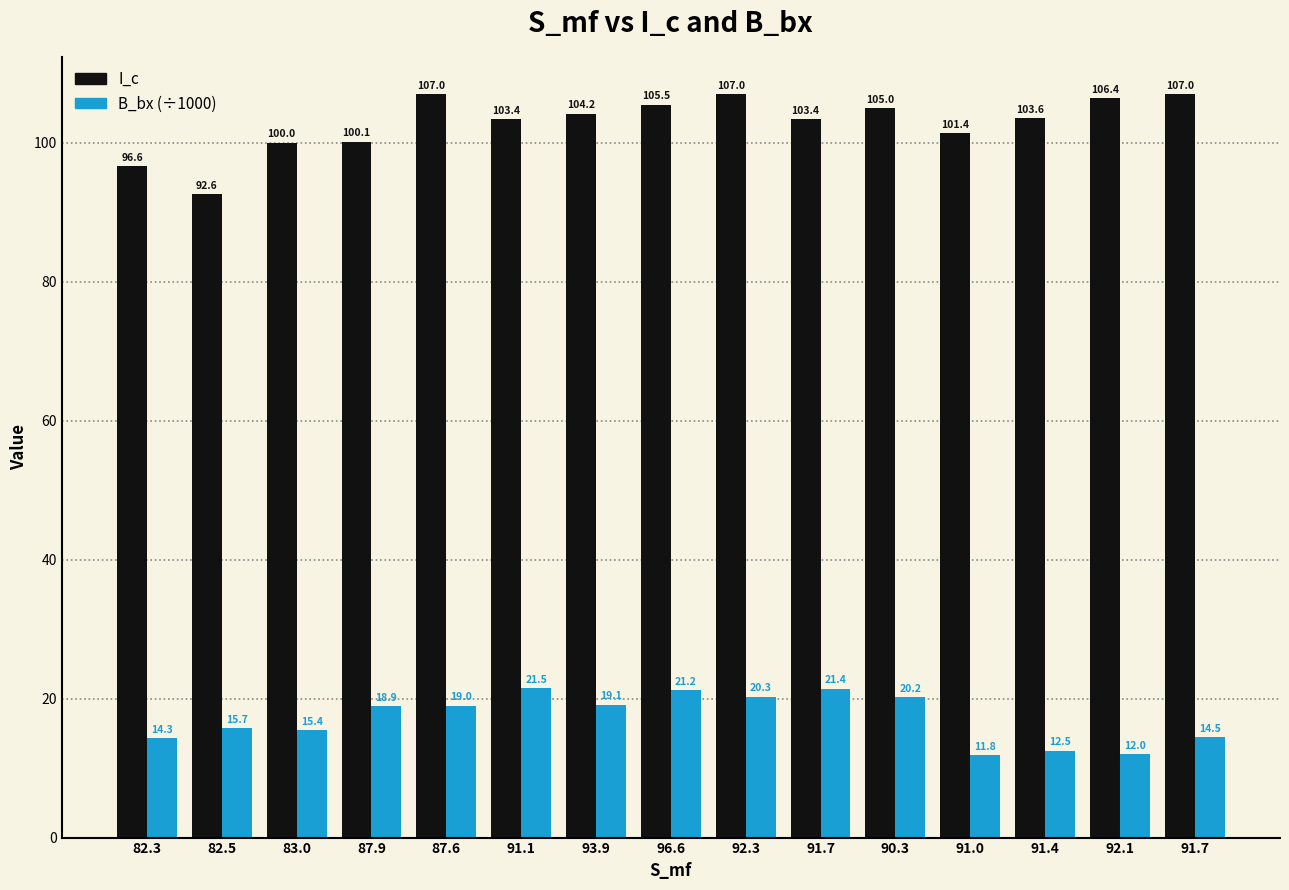

Rank the series by their average value, from highest to lowest.

I_c, B_bx (÷1000)